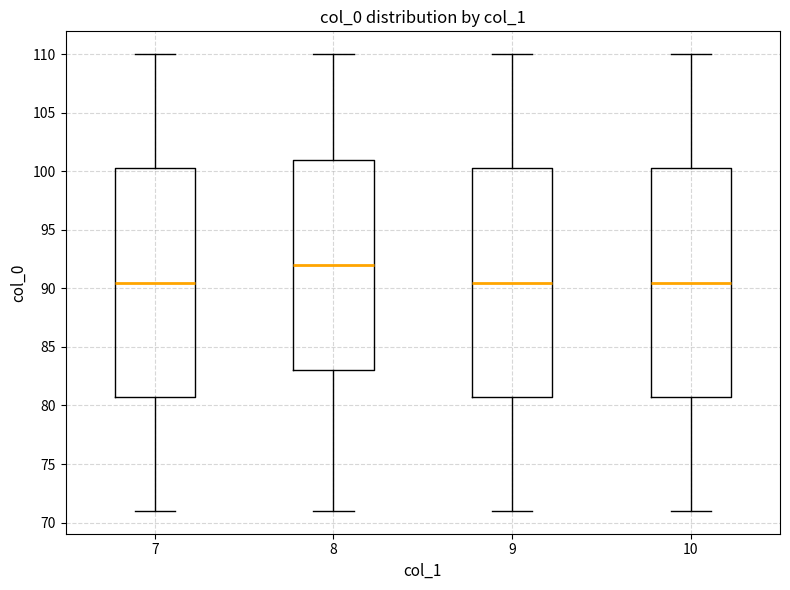

Reading left to right, transcribe this box plot: for each box, give where its median line is, the range the box spans, and where its two whiskers end, as read against the y-axis. The values are not printed on the chart, so give them approximately, as read against the axis.

7: median 90.5, box 81.0 to 100.5, whiskers 71.0 to 110.0
8: median 92.0, box 83.0 to 101.0, whiskers 71.0 to 110.0
9: median 90.5, box 81.0 to 100.5, whiskers 71.0 to 110.0
10: median 90.5, box 81.0 to 100.5, whiskers 71.0 to 110.0